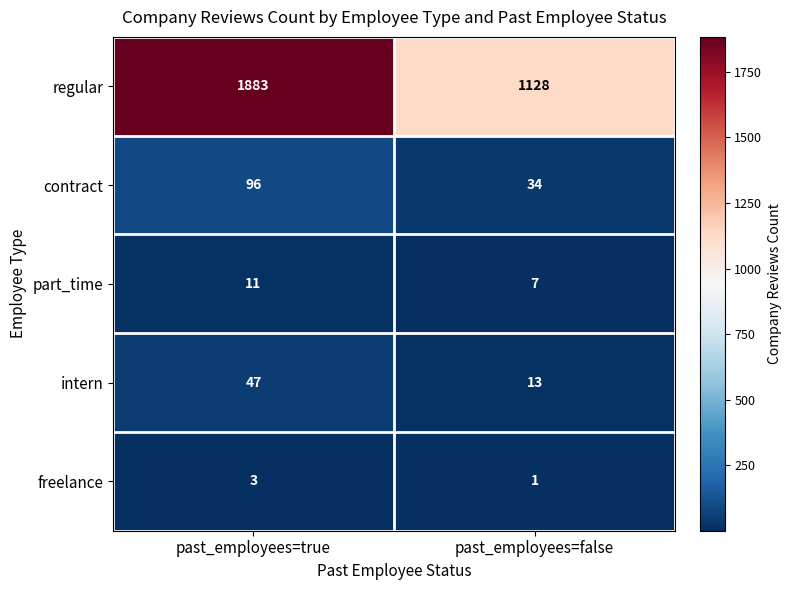

Reading right to left, transcribe all the data shown in this chart.

regular: past_employees=false=1128	past_employees=true=1883
contract: past_employees=false=34	past_employees=true=96
part_time: past_employees=false=7	past_employees=true=11
intern: past_employees=false=13	past_employees=true=47
freelance: past_employees=false=1	past_employees=true=3